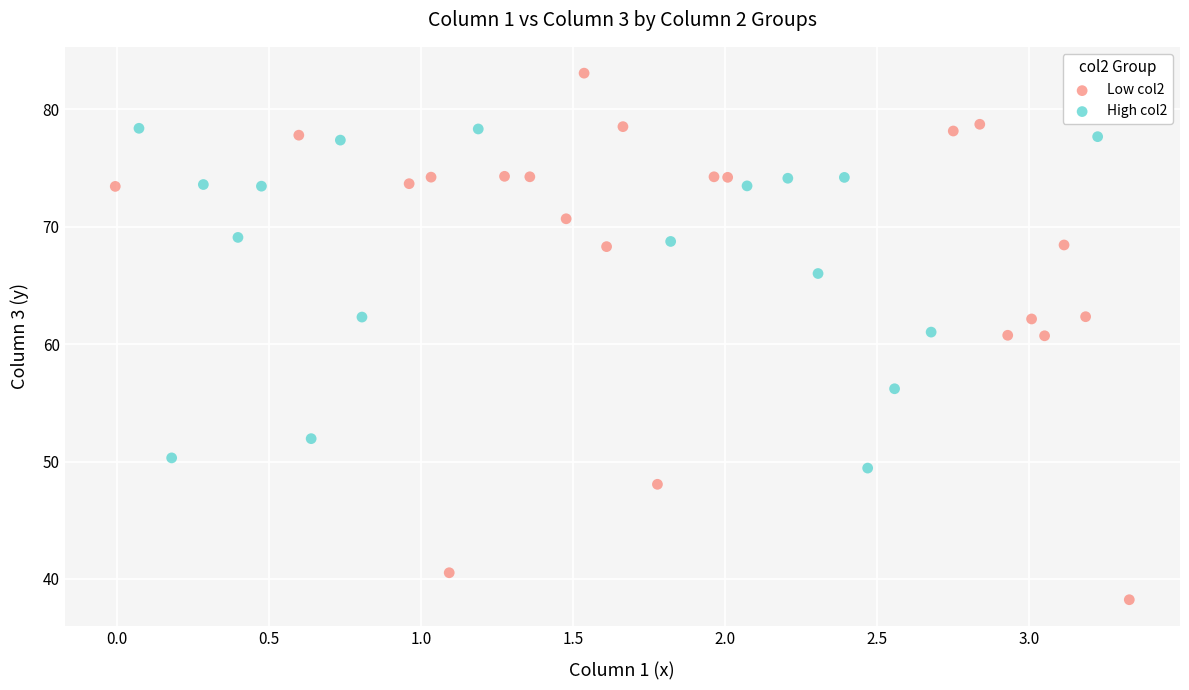

What are all the series names shown in the legend?

Low col2, High col2